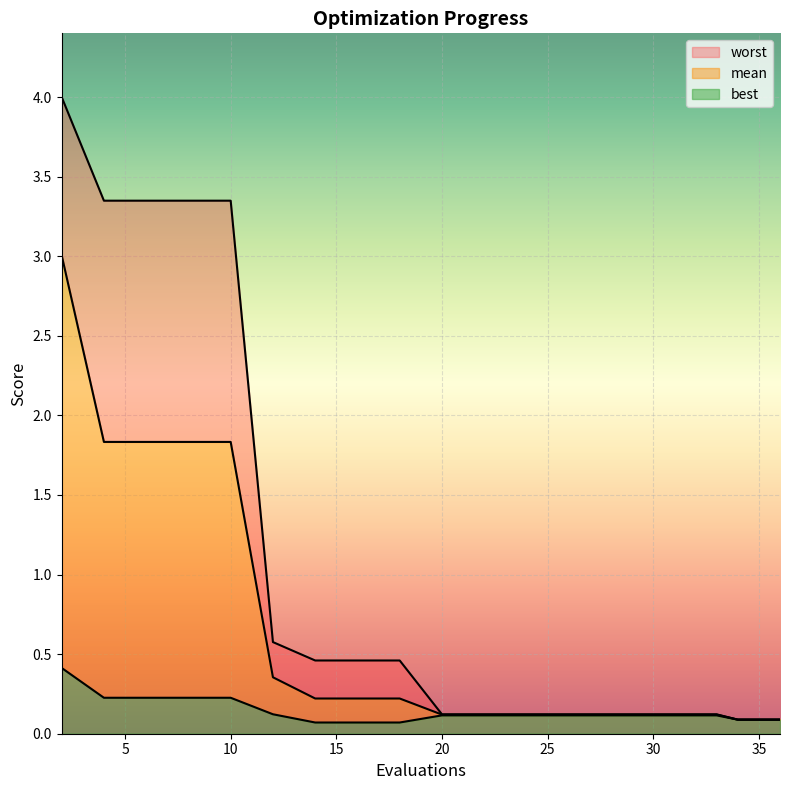

True or false: worst and best cross at least once.

False